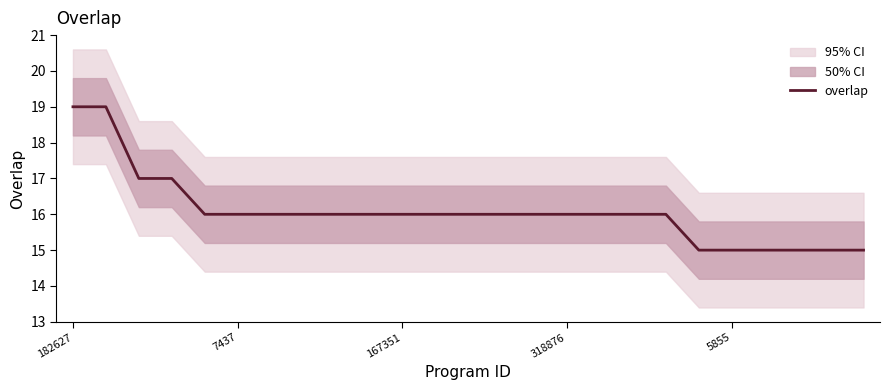

The overlap series shows 4 at 167351. True or false?

False